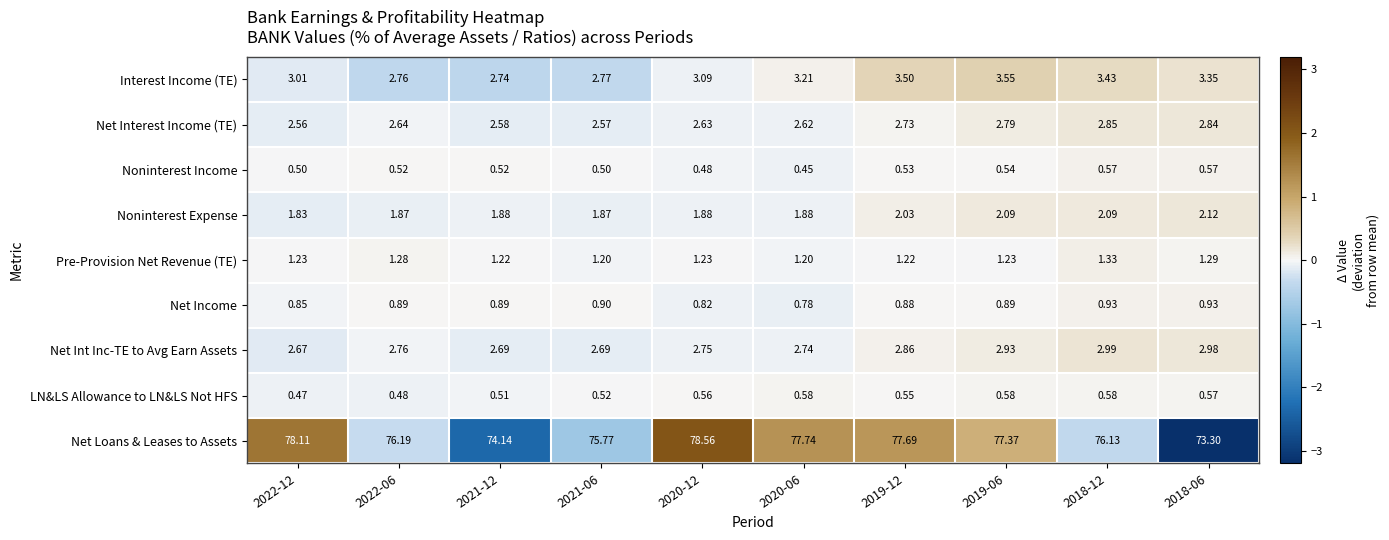

How many series are shown in this chart?

9